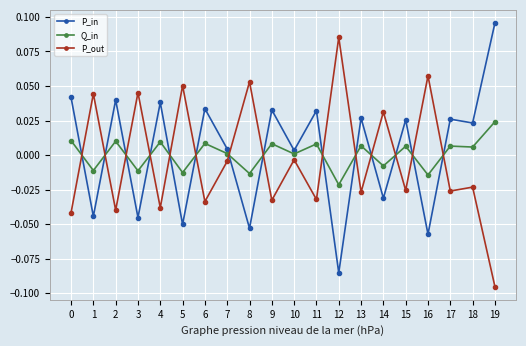

The Q_in series shows 0.0 at 15. True or false?

True